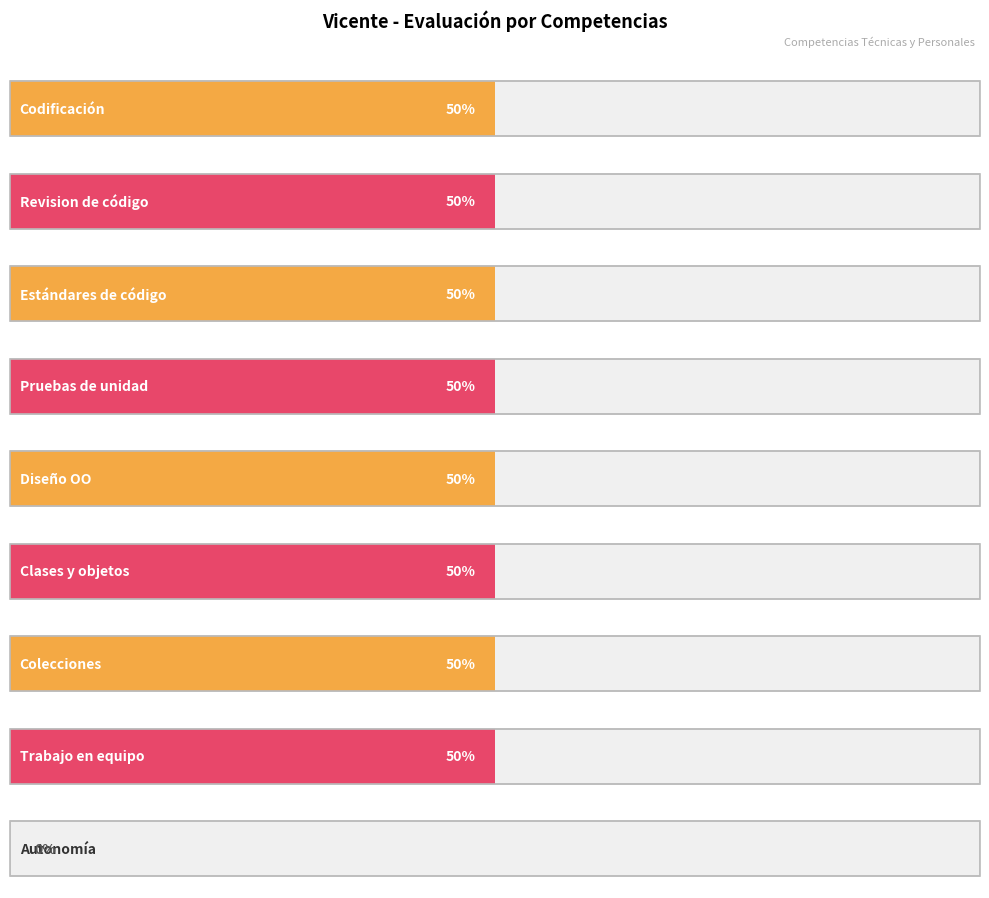

What position from the right is Revision de código?

8